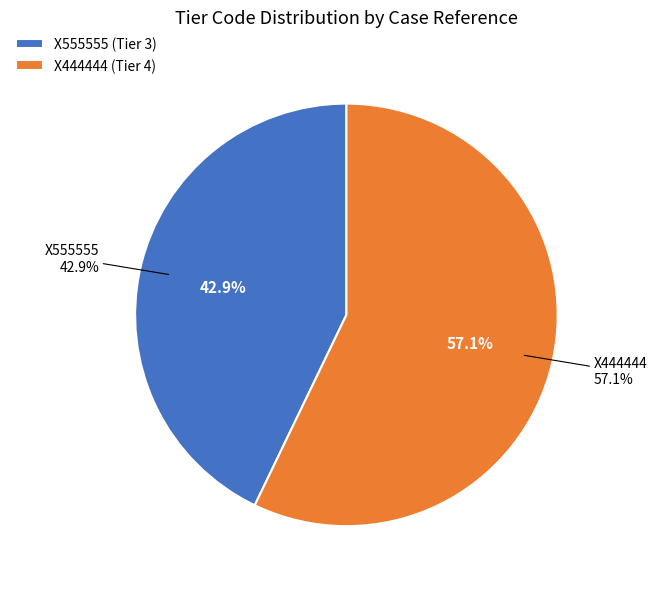

Which category has the smallest portion of the pie?

X555555